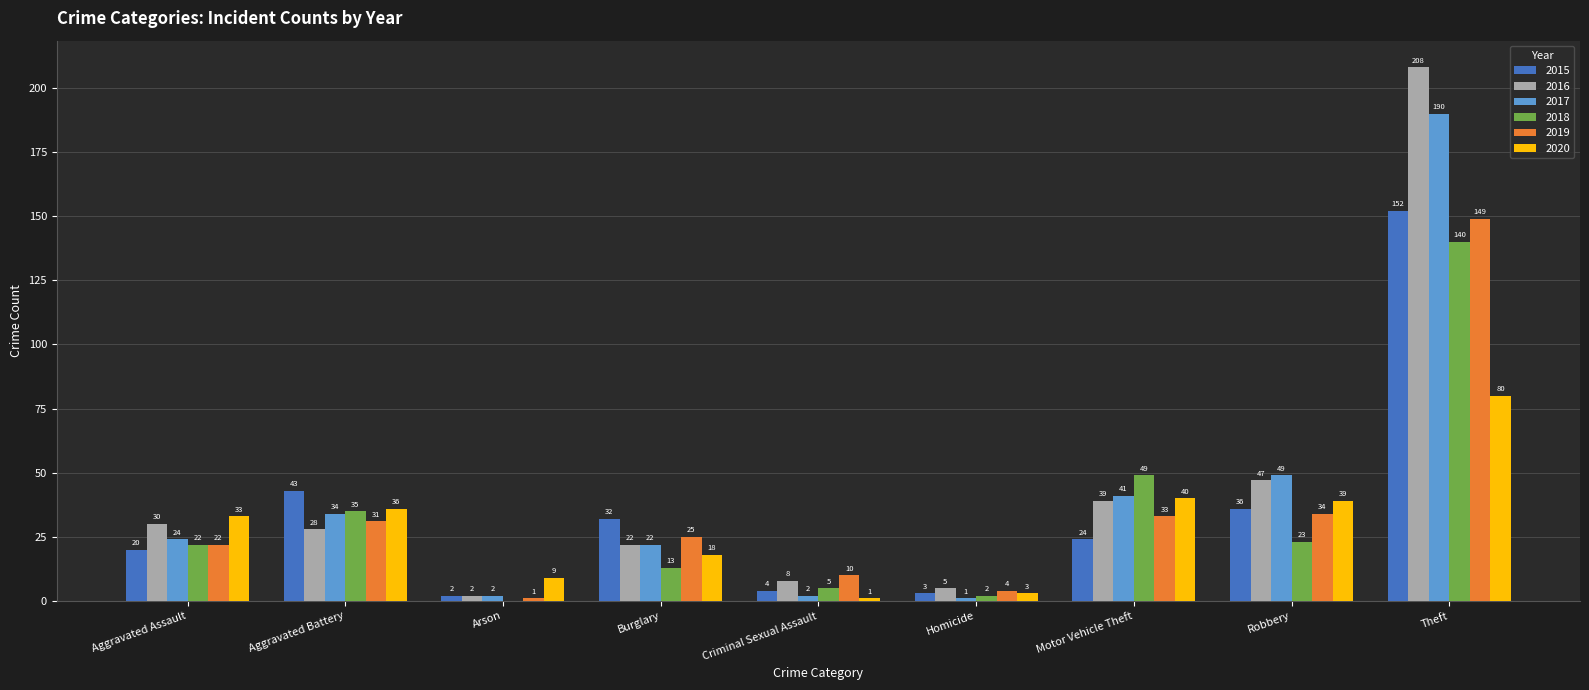

Reading right to left, extract all data points from this chart.

2015: Theft=152	Robbery=36	Motor Vehicle Theft=24	Homicide=3	Criminal Sexual Assault=4	Burglary=32	Arson=2	Aggravated Battery=43	Aggravated Assault=20
2016: Theft=208	Robbery=47	Motor Vehicle Theft=39	Homicide=5	Criminal Sexual Assault=8	Burglary=22	Arson=2	Aggravated Battery=28	Aggravated Assault=30
2017: Theft=190	Robbery=49	Motor Vehicle Theft=41	Homicide=1	Criminal Sexual Assault=2	Burglary=22	Arson=2	Aggravated Battery=34	Aggravated Assault=24
2018: Theft=140	Robbery=23	Motor Vehicle Theft=49	Homicide=2	Criminal Sexual Assault=5	Burglary=13	Arson=0	Aggravated Battery=35	Aggravated Assault=22
2019: Theft=149	Robbery=34	Motor Vehicle Theft=33	Homicide=4	Criminal Sexual Assault=10	Burglary=25	Arson=1	Aggravated Battery=31	Aggravated Assault=22
2020: Theft=80	Robbery=39	Motor Vehicle Theft=40	Homicide=3	Criminal Sexual Assault=1	Burglary=18	Arson=9	Aggravated Battery=36	Aggravated Assault=33